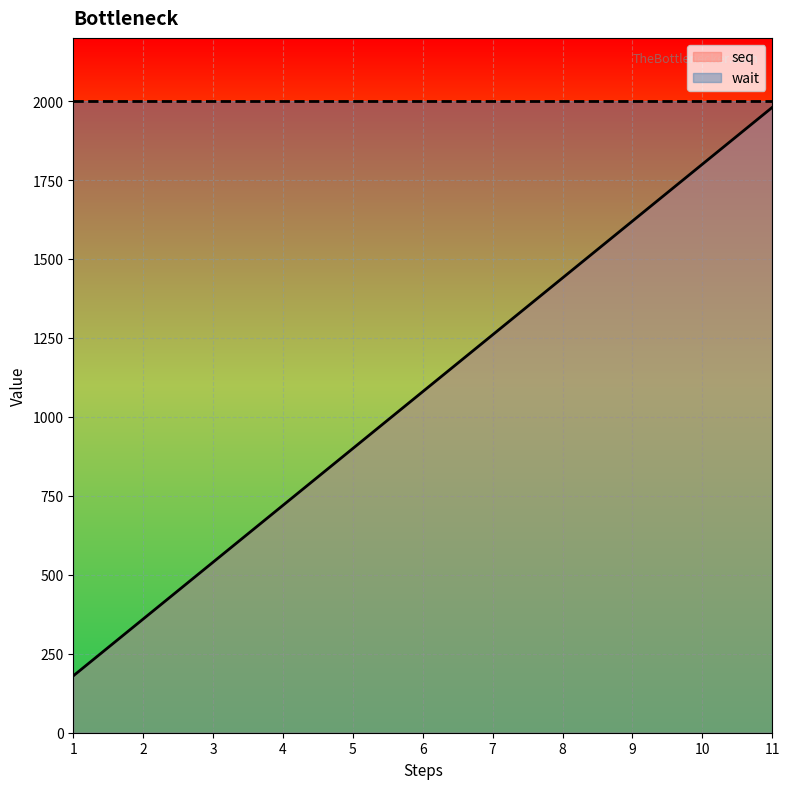

Approximately how many times larger is the value at 2 compared to 5?

0.4